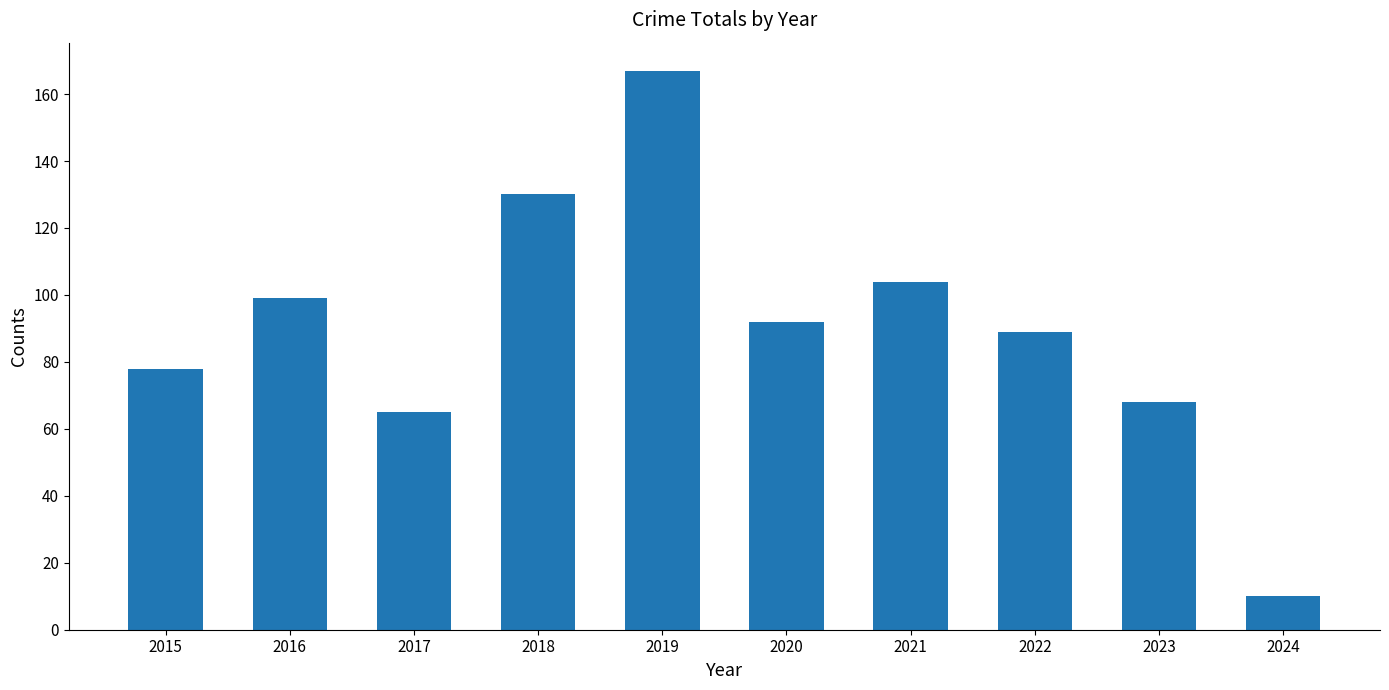

What is the maximum value shown in the chart?

167